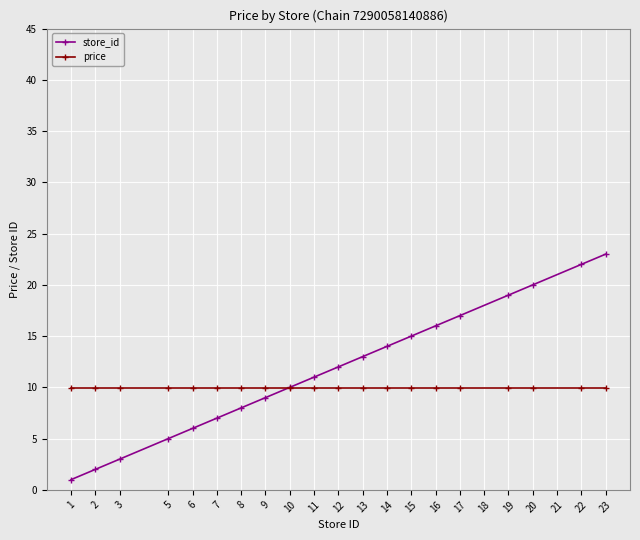

Count the number of data series in this chart.

2